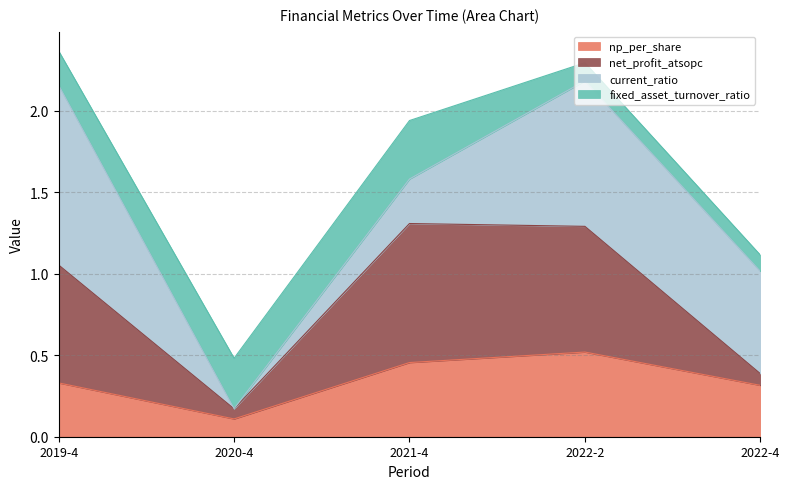

What position from the left is 2021-4?

3